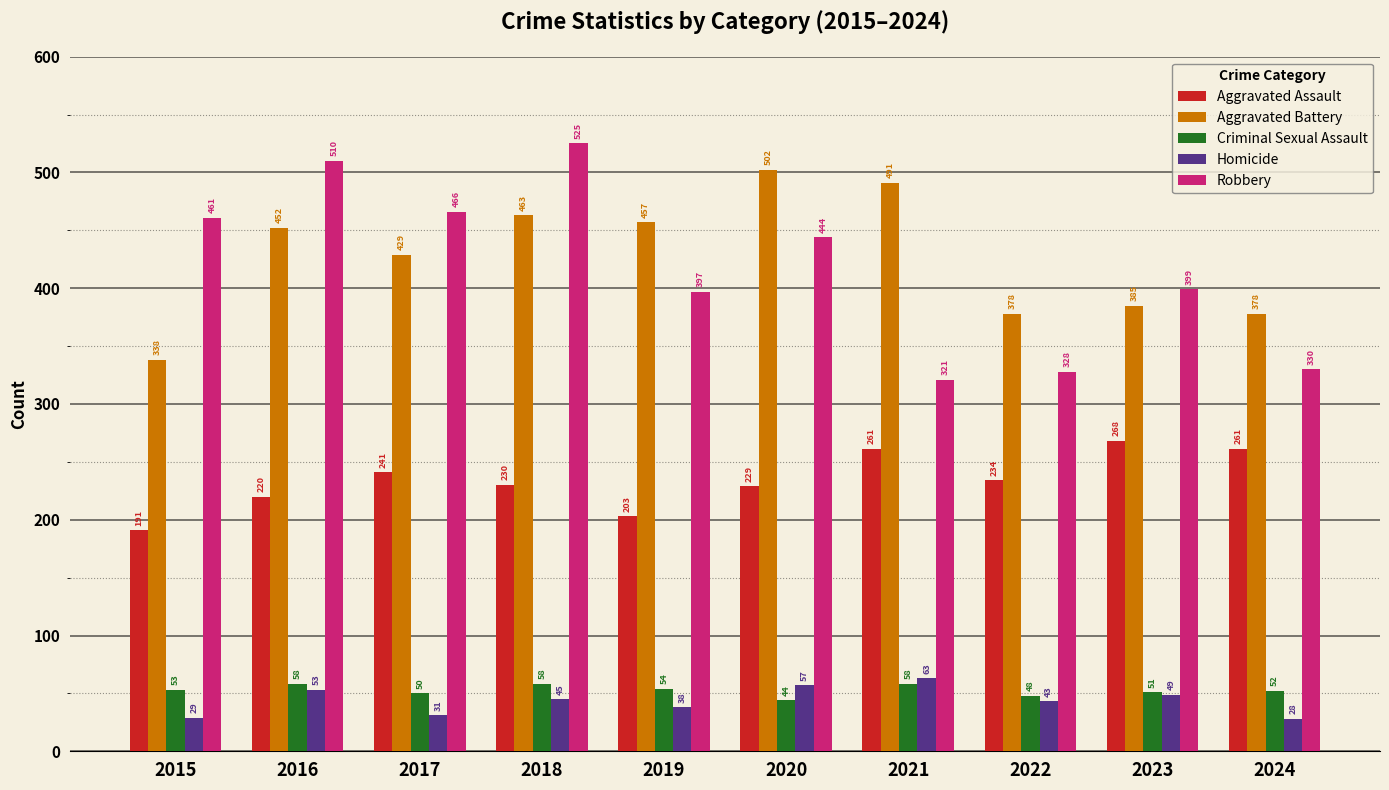

How many bars are there in total?

50